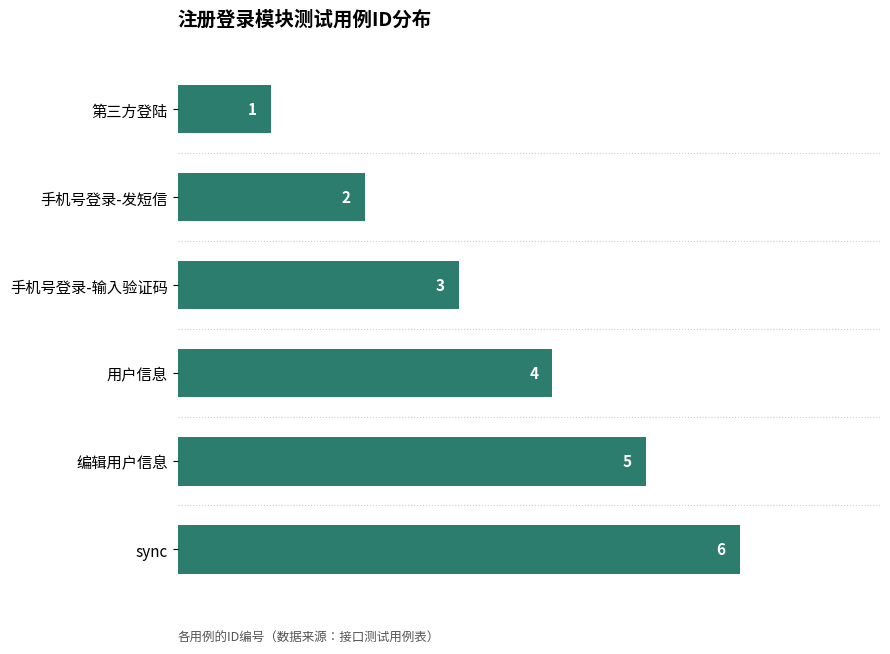

How many bars are there in total?

6